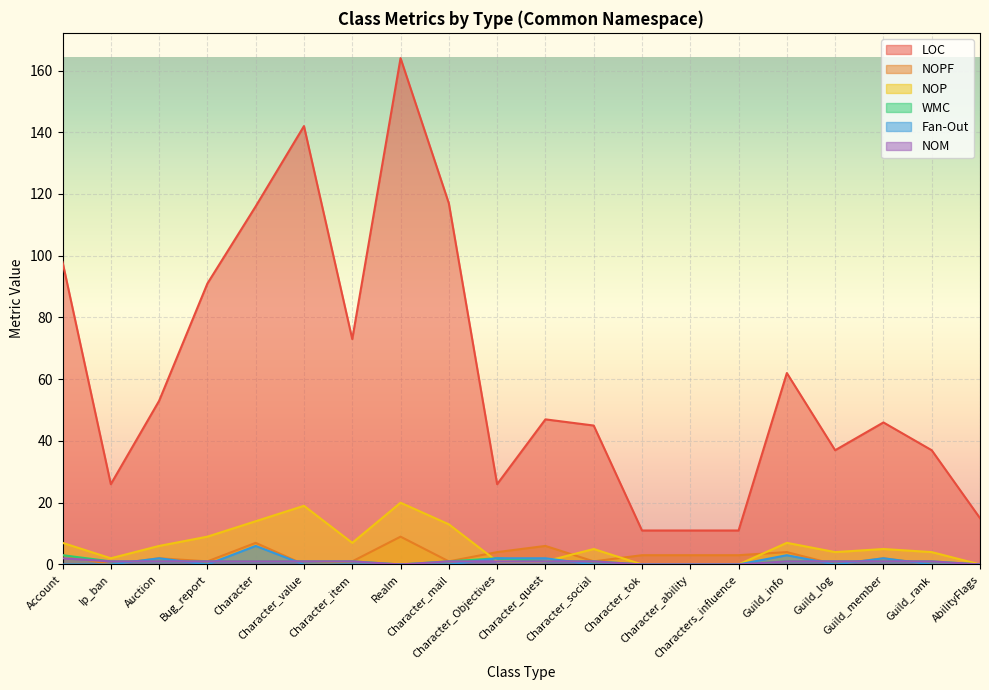

What is the value of the LOC point at the 1st from the left?

98